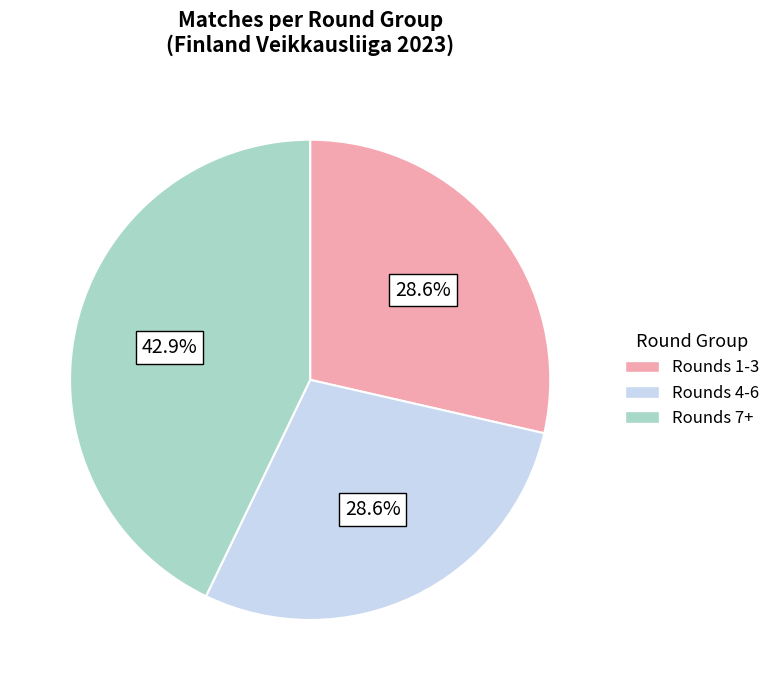

Is there a majority slice in this chart?

No